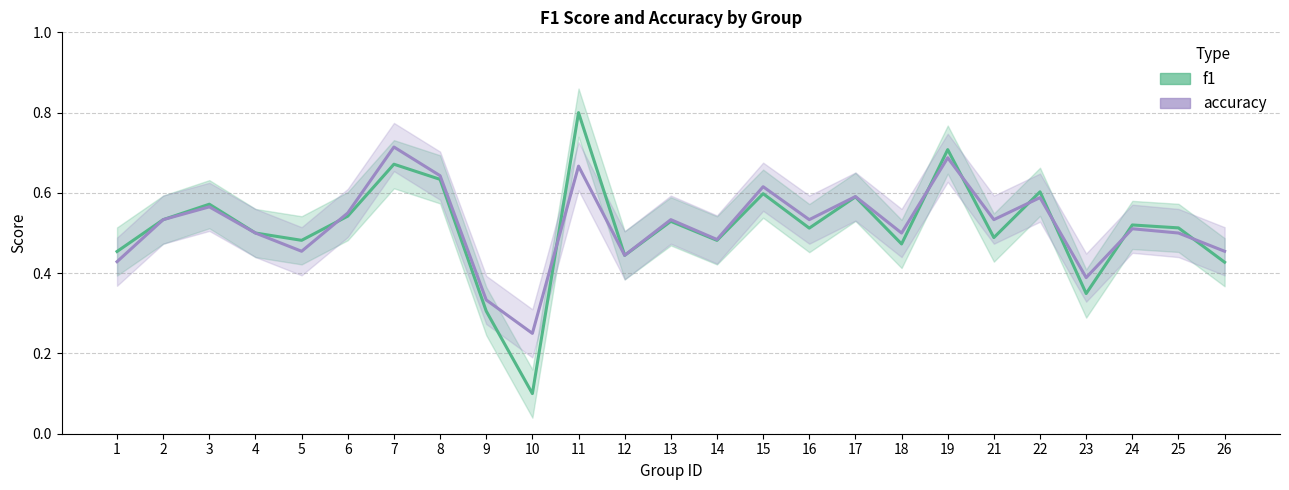

True or false: f1 has a value of 0.4 at 24.

False